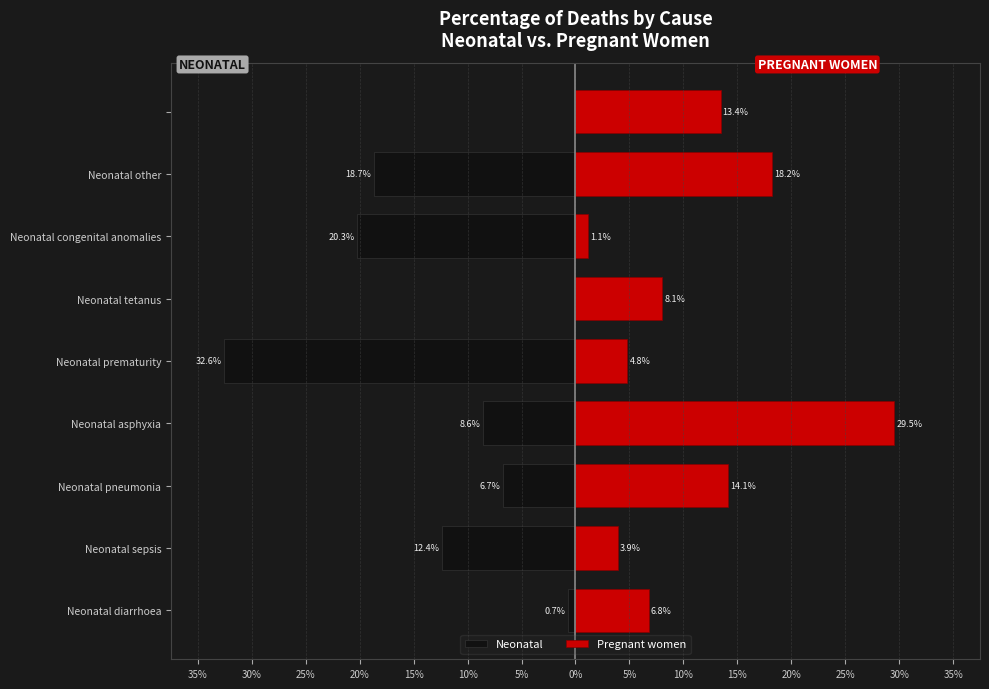

How many data points does each series have?

9